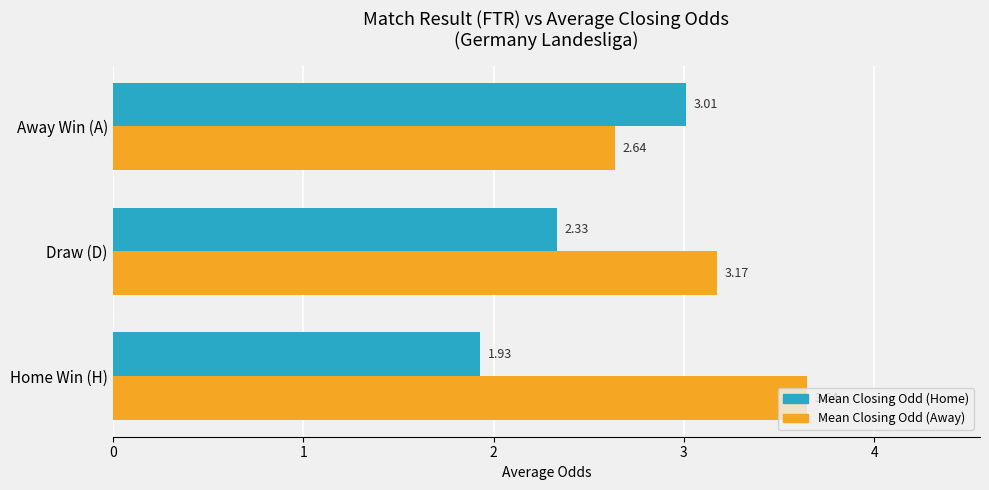

Where is Mean Closing Odd (Away) nearest to the value 3?

Draw (D)